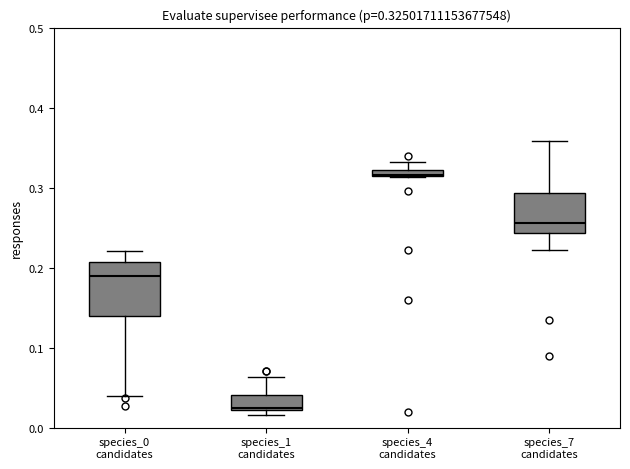

Comparing the boxes themselves (not the whiskers), which one is the tallest?

species_0 candidates